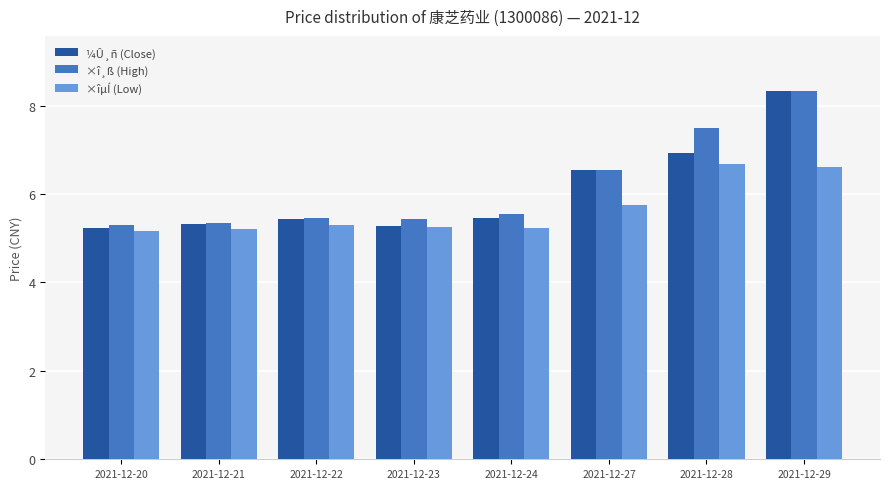

What is the sum of all ×î¸ß (High) values?

49.4